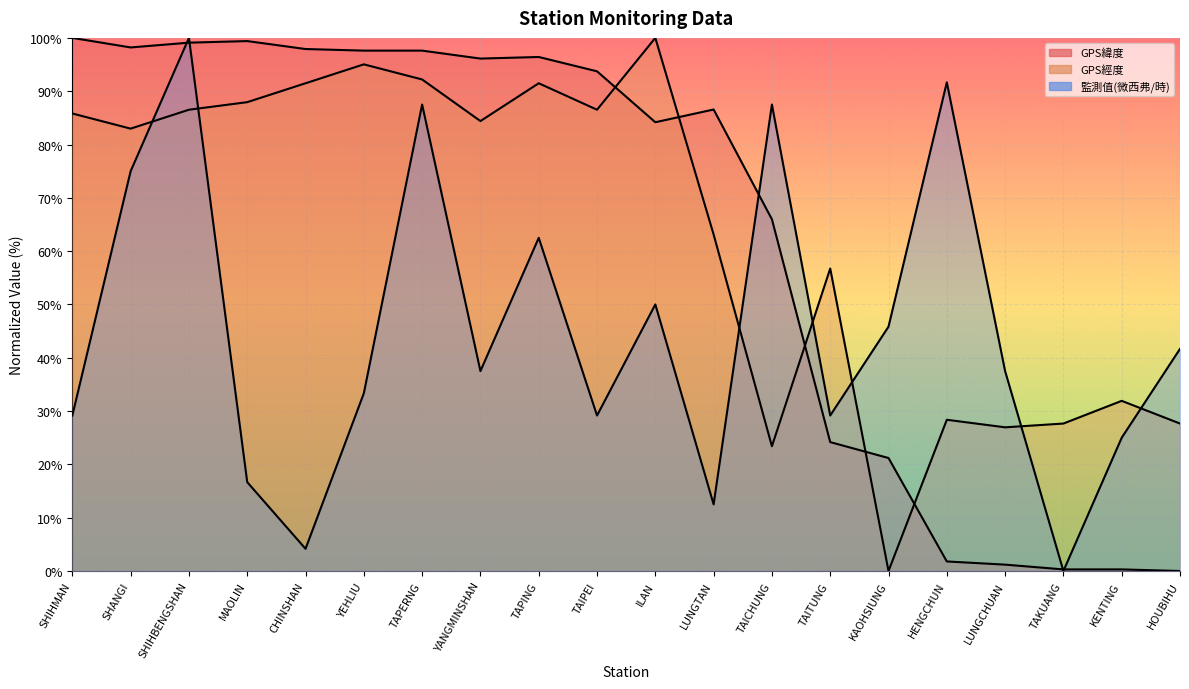

True or false: GPS經度 and 監測值(微西弗/時) cross at least once.

True